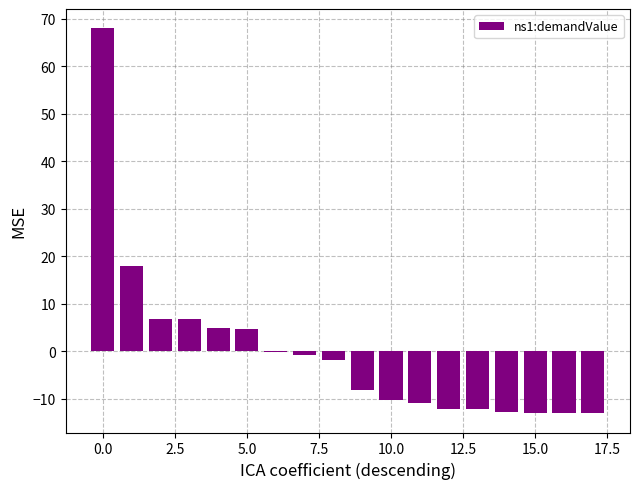

What is the value of the 7th bar from the left?

-0.3